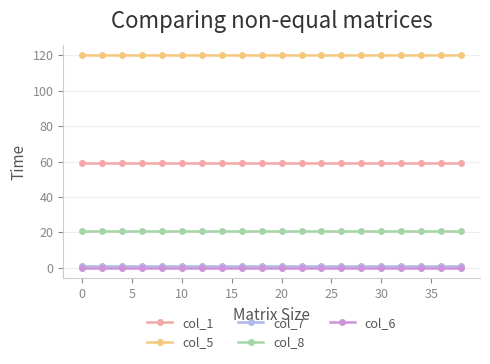

Which series has the largest total across all categories?

col_5